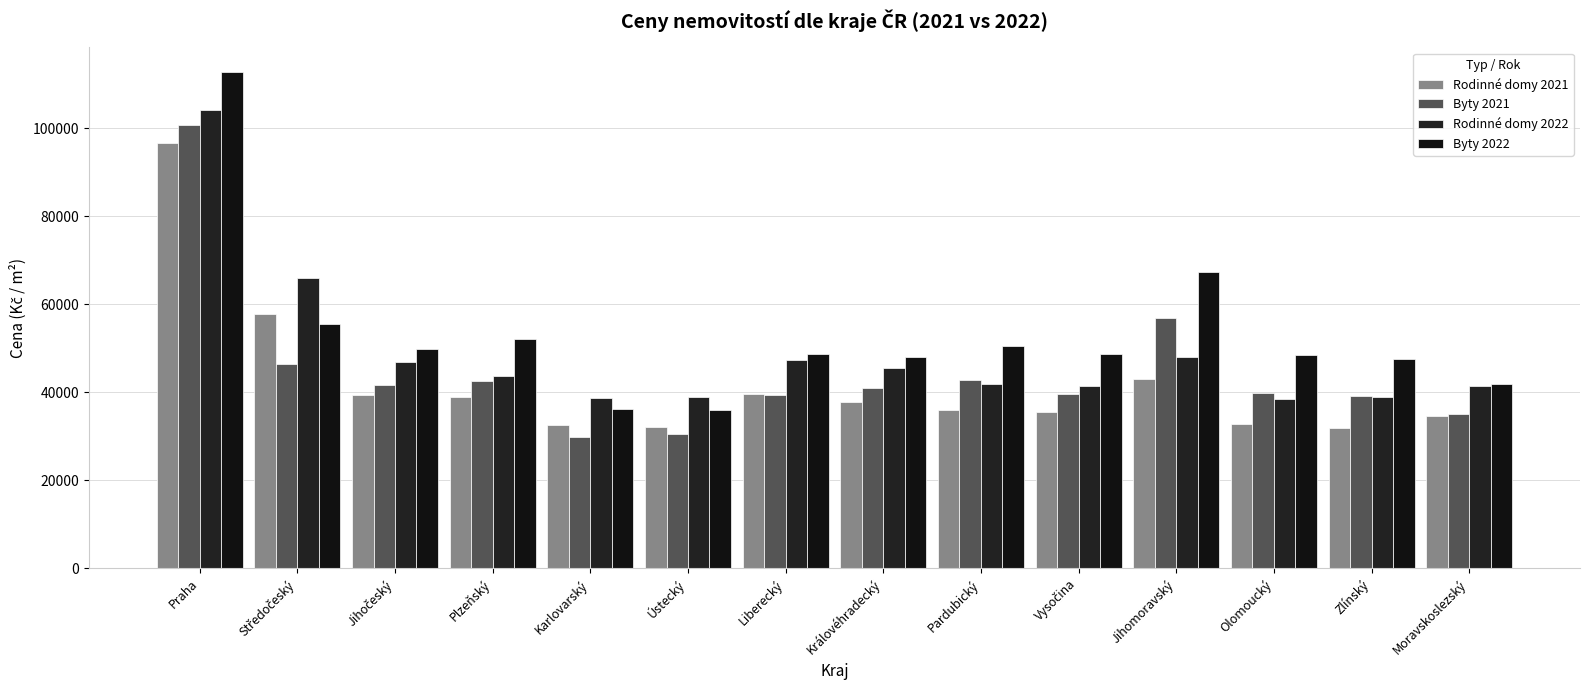

What is the maximum value shown in the chart?

112677